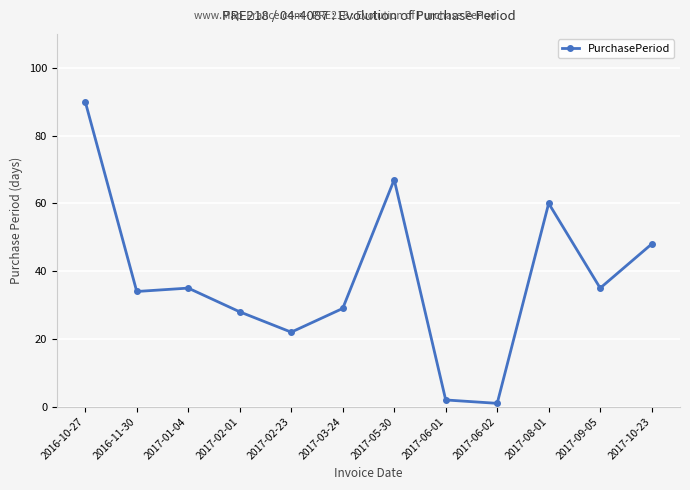

How many data points does each series have?

12